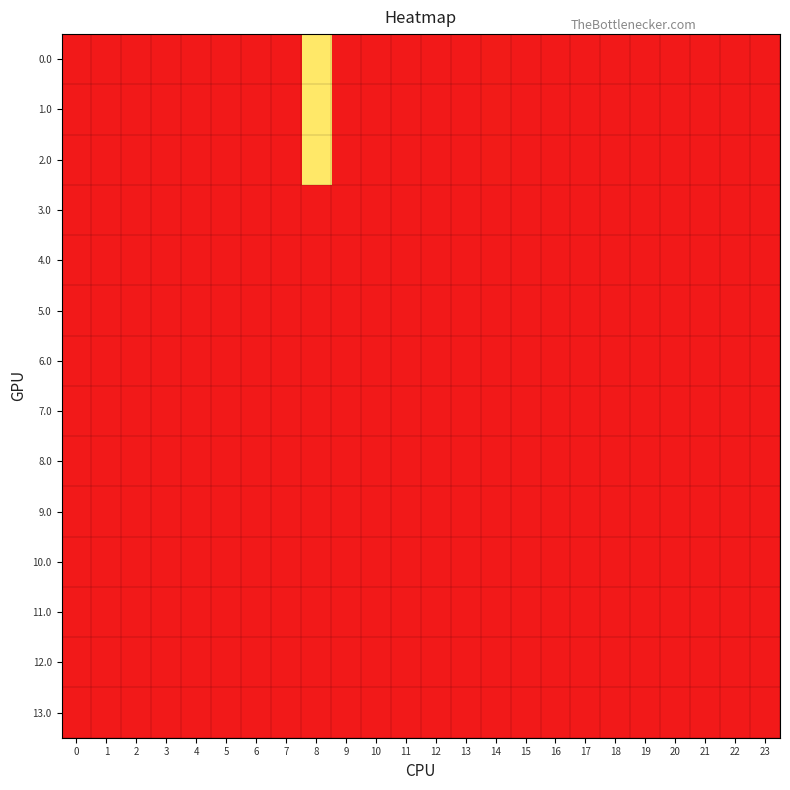

At 6, list the series in order from largest to smallest.

0.0, 1.0, 2.0, 3.0, 4.0, 5.0, 6.0, 7.0, 8.0, 9.0, 10.0, 11.0, 12.0, 13.0